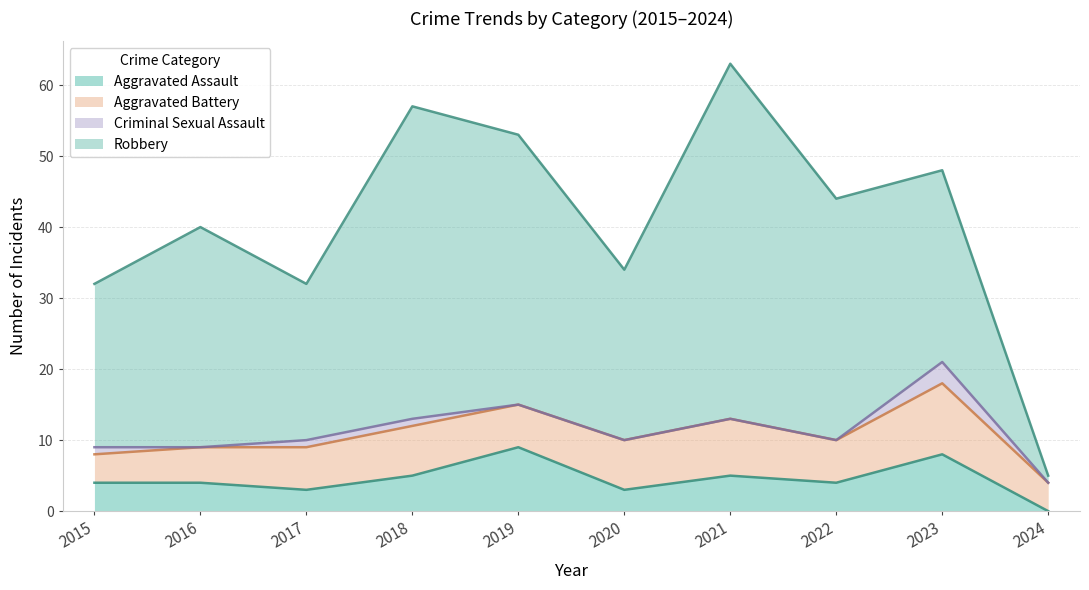

How many interior local peaks does the Criminal Sexual Assault series have?

1